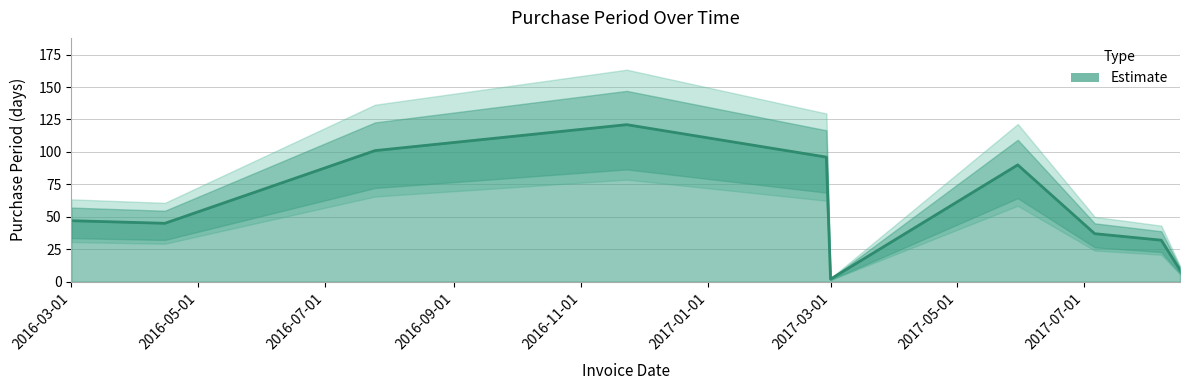

Does the chart have visible grid lines?

Yes